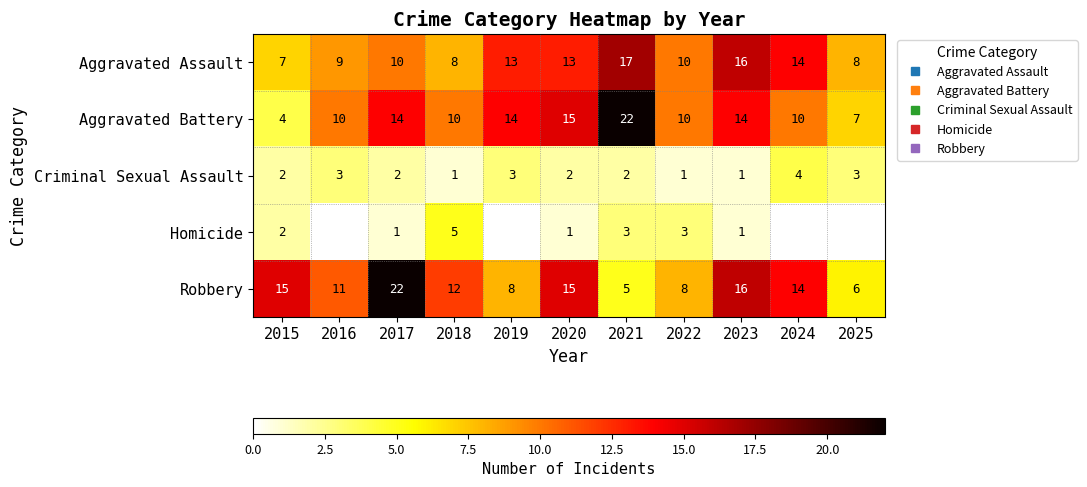

What is the difference between the second highest and second lowest values in the Robbery series?

10.0